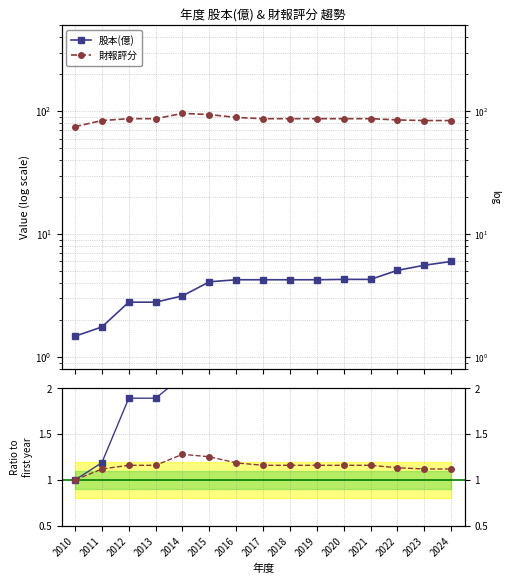

True or false: 股本(億) and 財報評分 intersect in this chart.

False